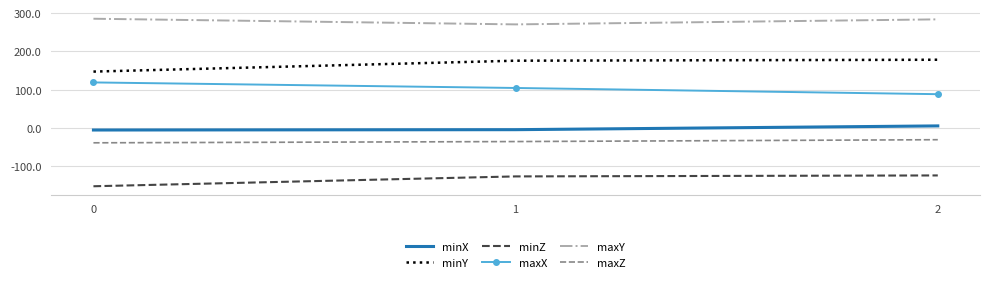

Rank the series at 2 from lowest to highest value.

minZ, maxZ, minX, maxX, minY, maxY